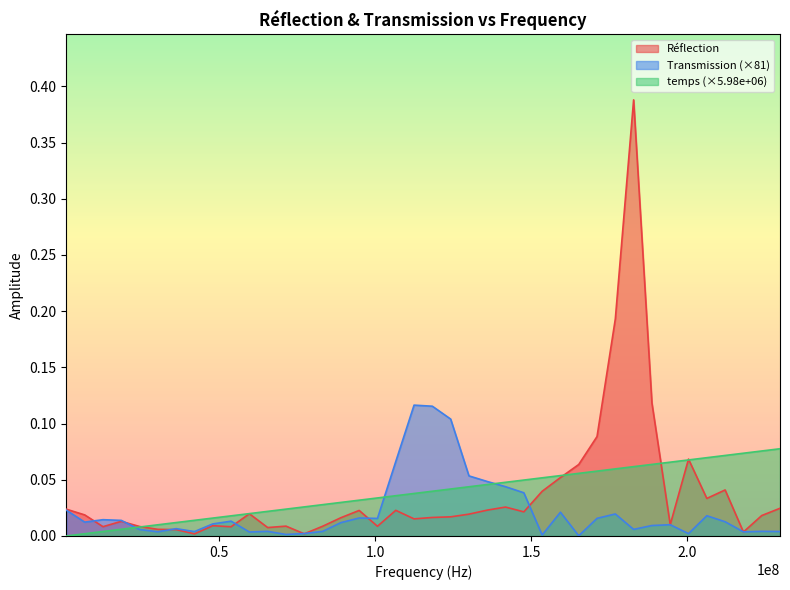

At how many categories does at least one series exceed 0?

40